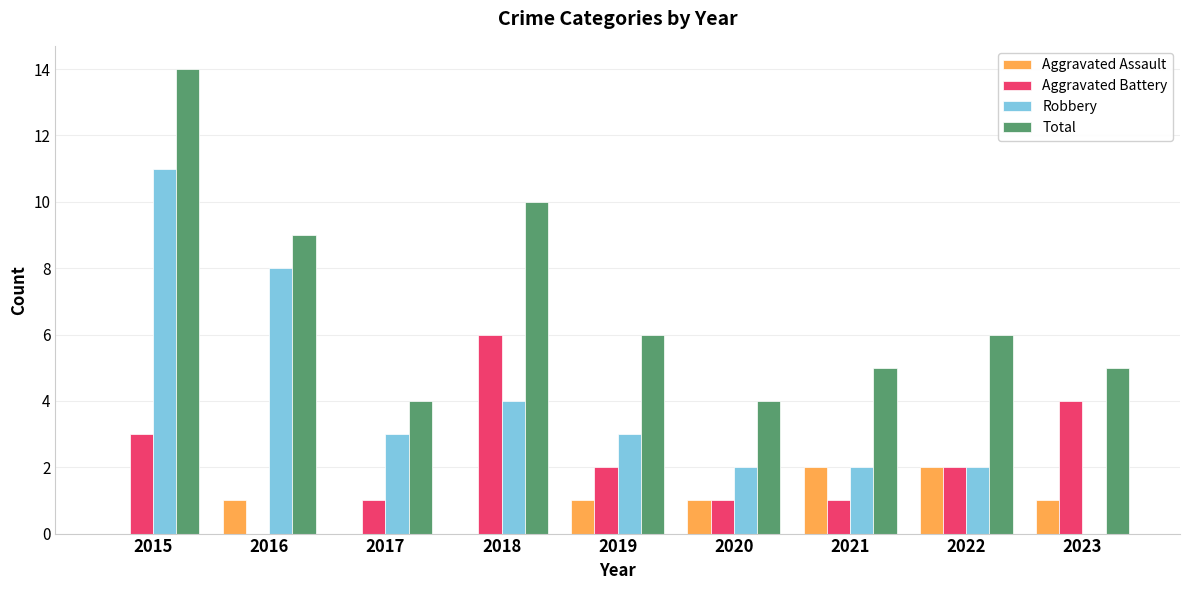

Which series changed the most between 2017 and 2019?

Total